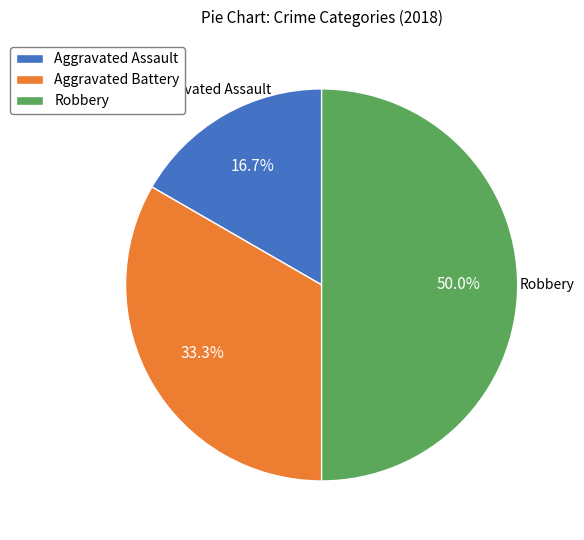

What is the total percentage of Aggravated Battery and Aggravated Assault?

50.0%